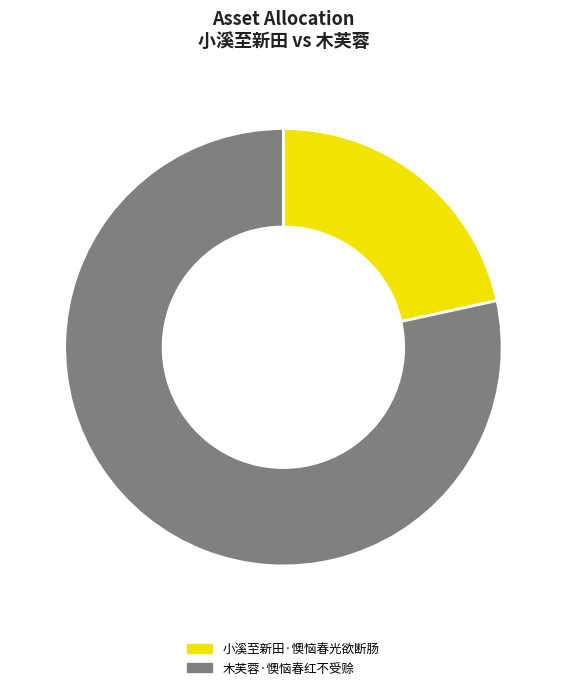

Which slice represents more than half of the pie?

木芙蓉·懊恼春红不受赊